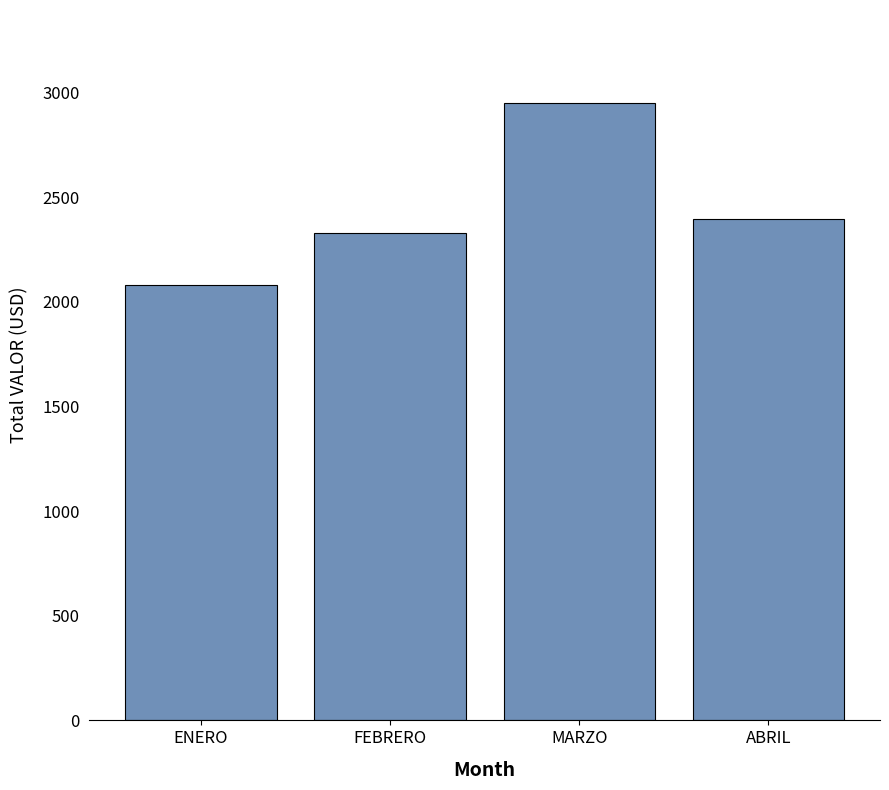

Which category has the lowest value across all series?

ENERO